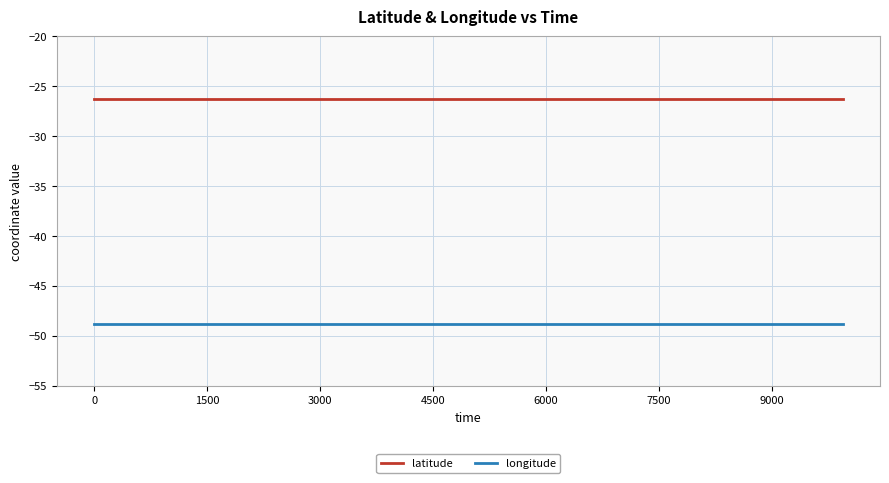

List the series in order of their peak value, lowest first.

longitude, latitude